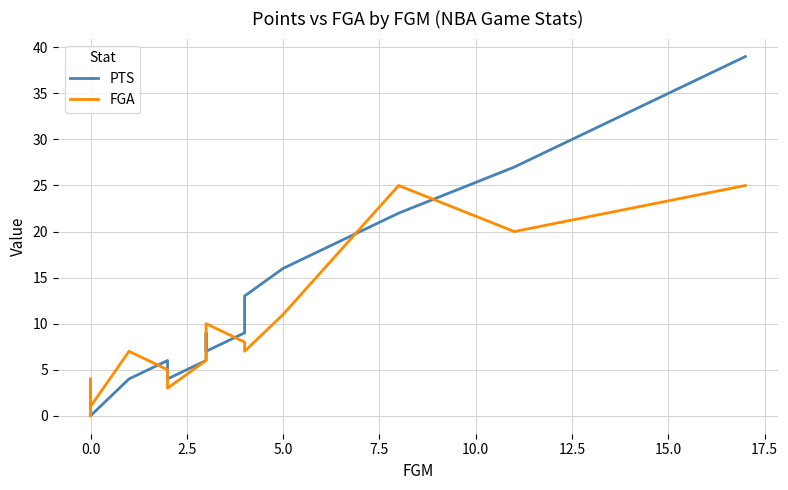

At how many categories does at least one series exceed 29?

1